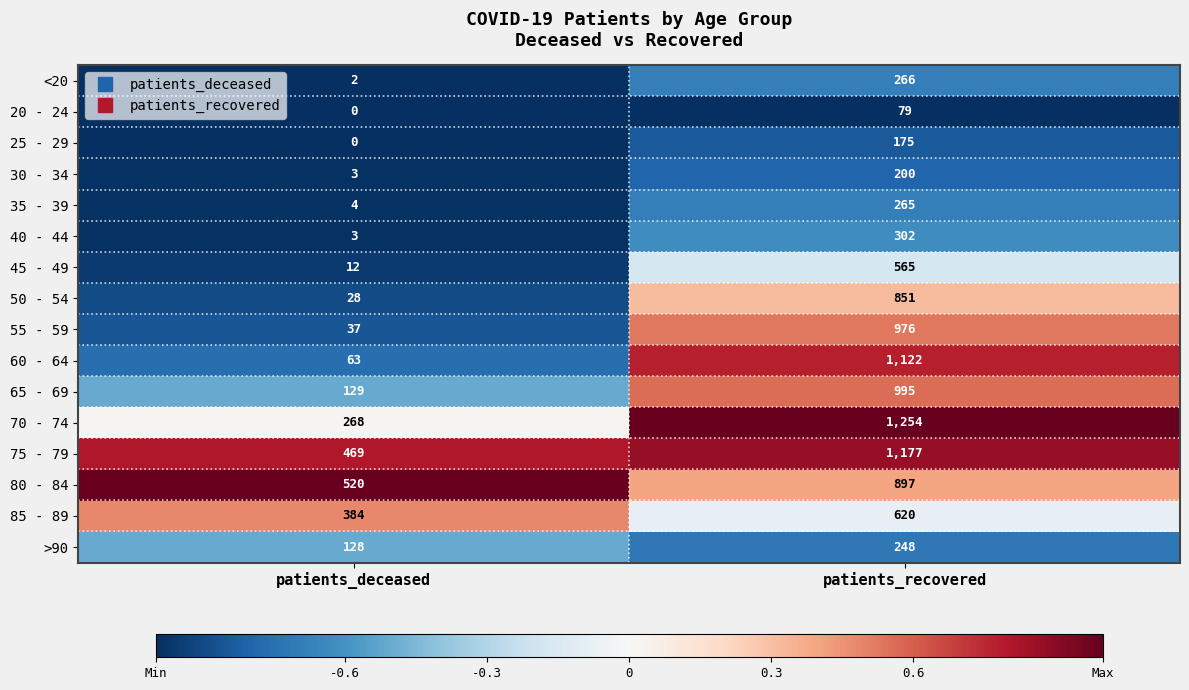

What is the difference between the 60 - 64 values at patients_deceased and patients_recovered?

1059